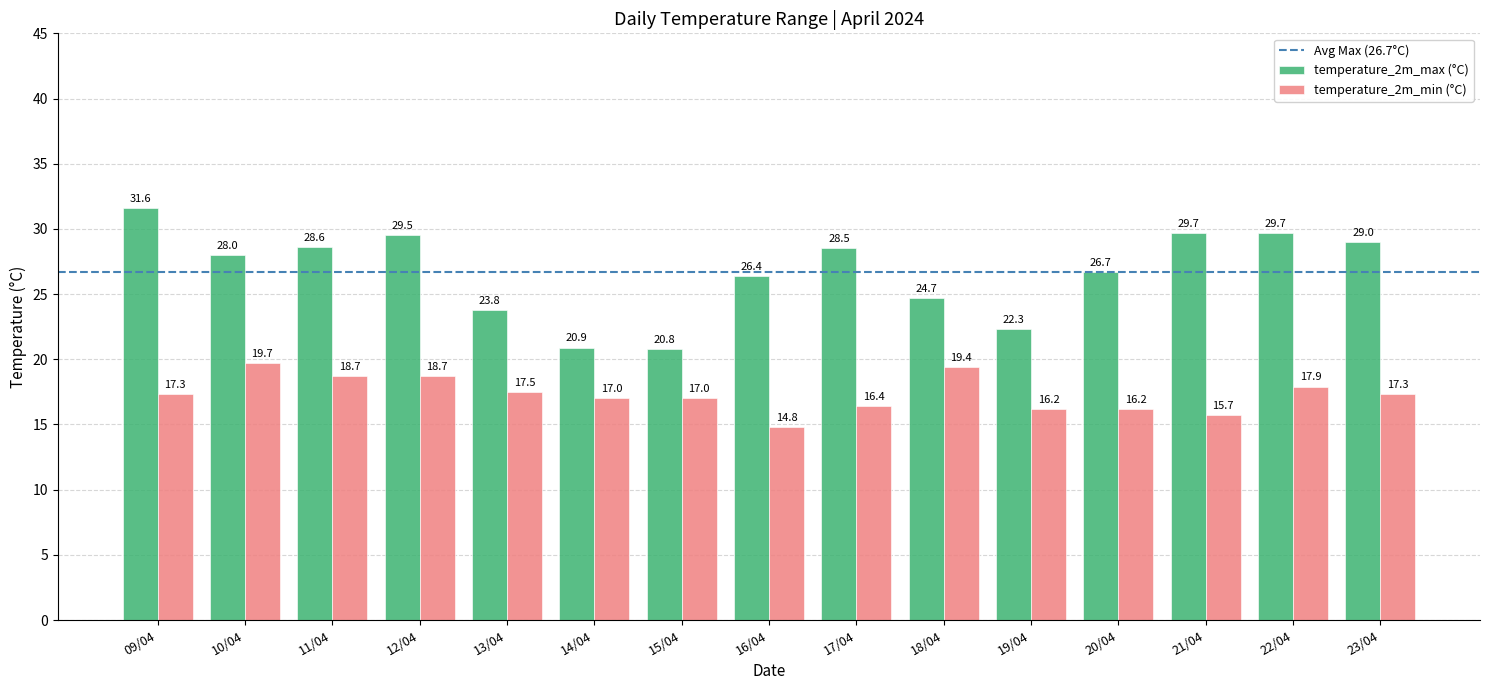

Is the value of temperature_2m_max (°C) at 15/04 greater than the value of temperature_2m_min (°C) at 09/04?

Yes